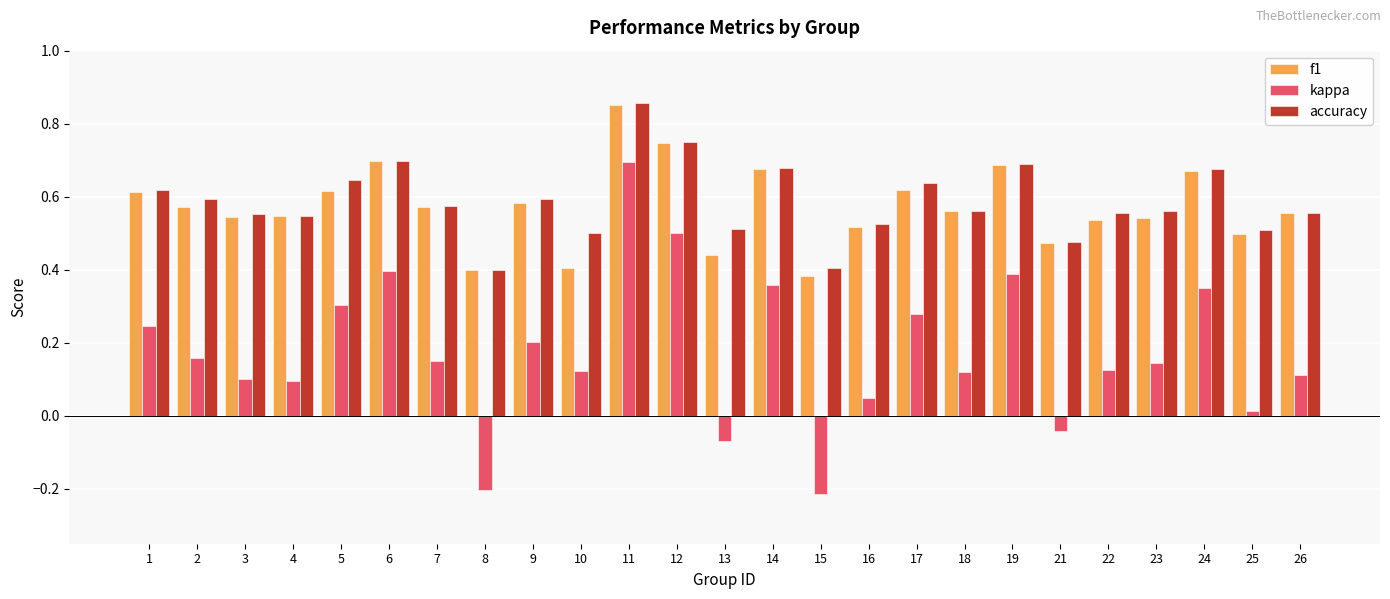

The value of f1 at 5 is 0.3. True or false?

False